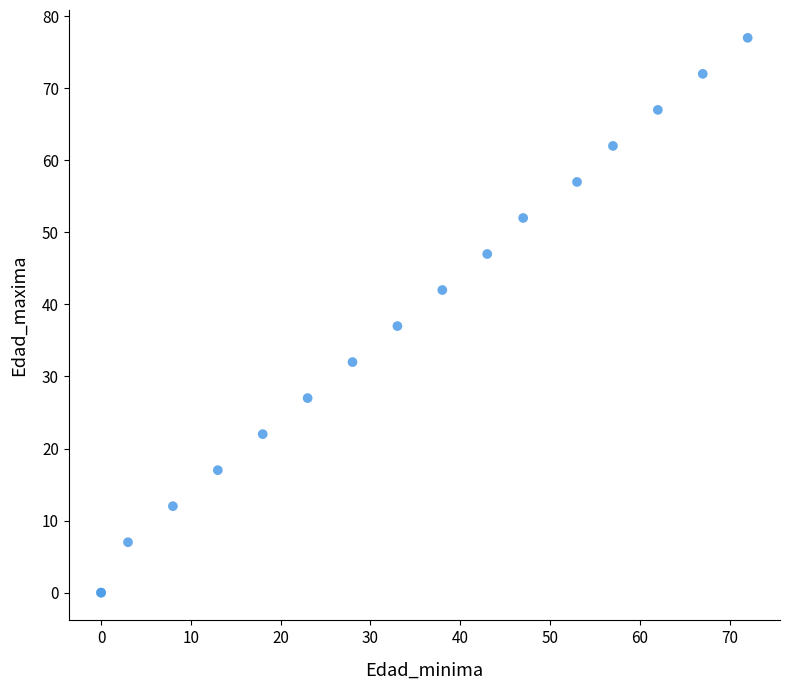

What Y value in the scatter plot is closest to 38?

37